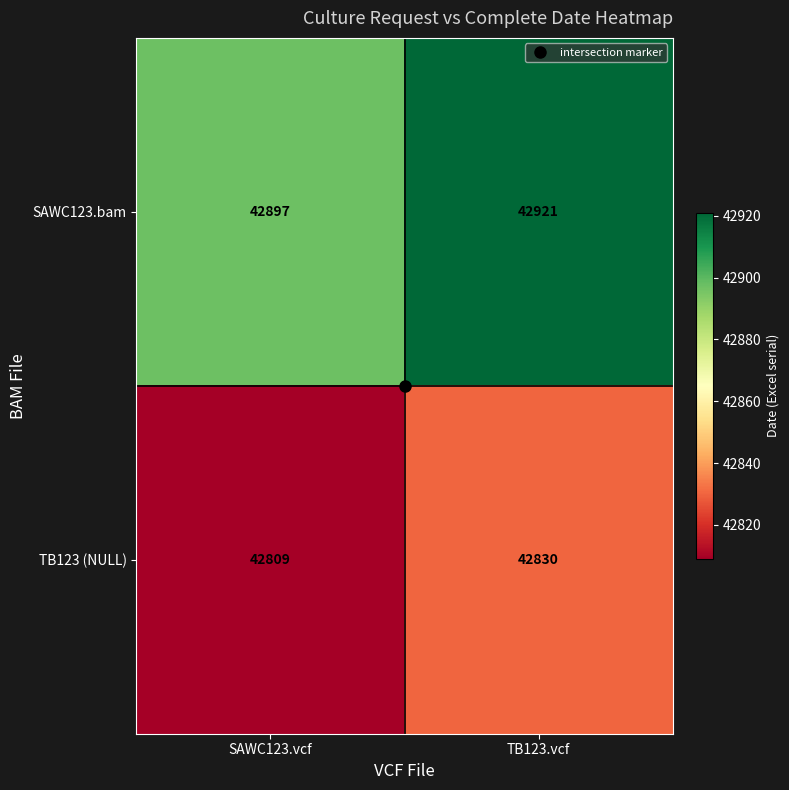

What is the highest value of the TB123 (NULL) series?

42830